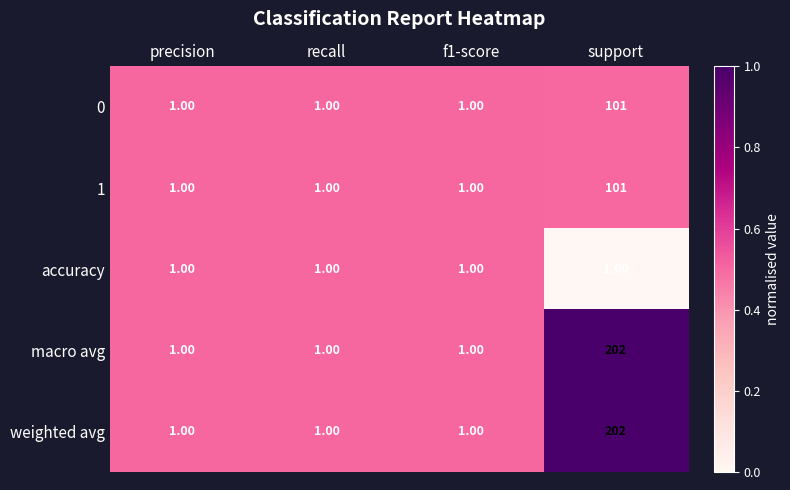

What is the total value across all series at support?

607